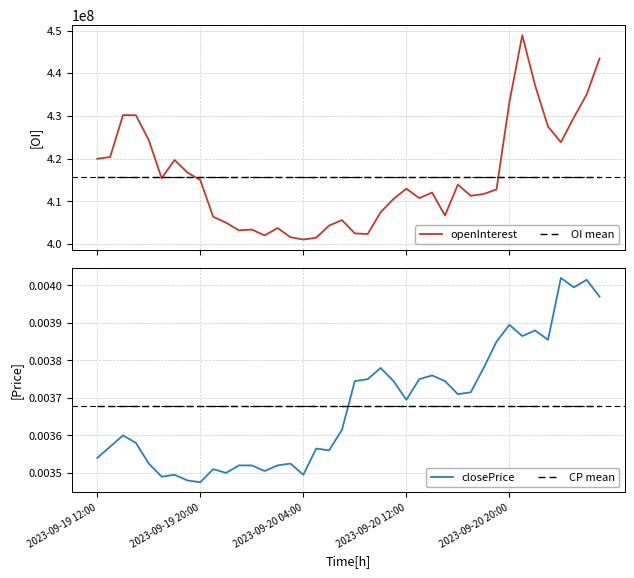

Which series has the largest range (max minus min)?

openInterest